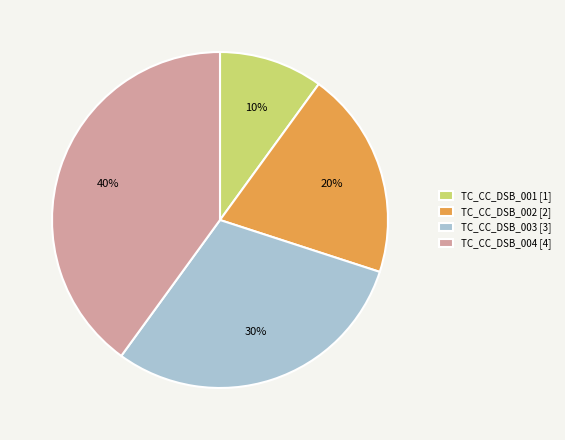

What is the smallest slice in the pie chart?

TC_CC_DSB_001